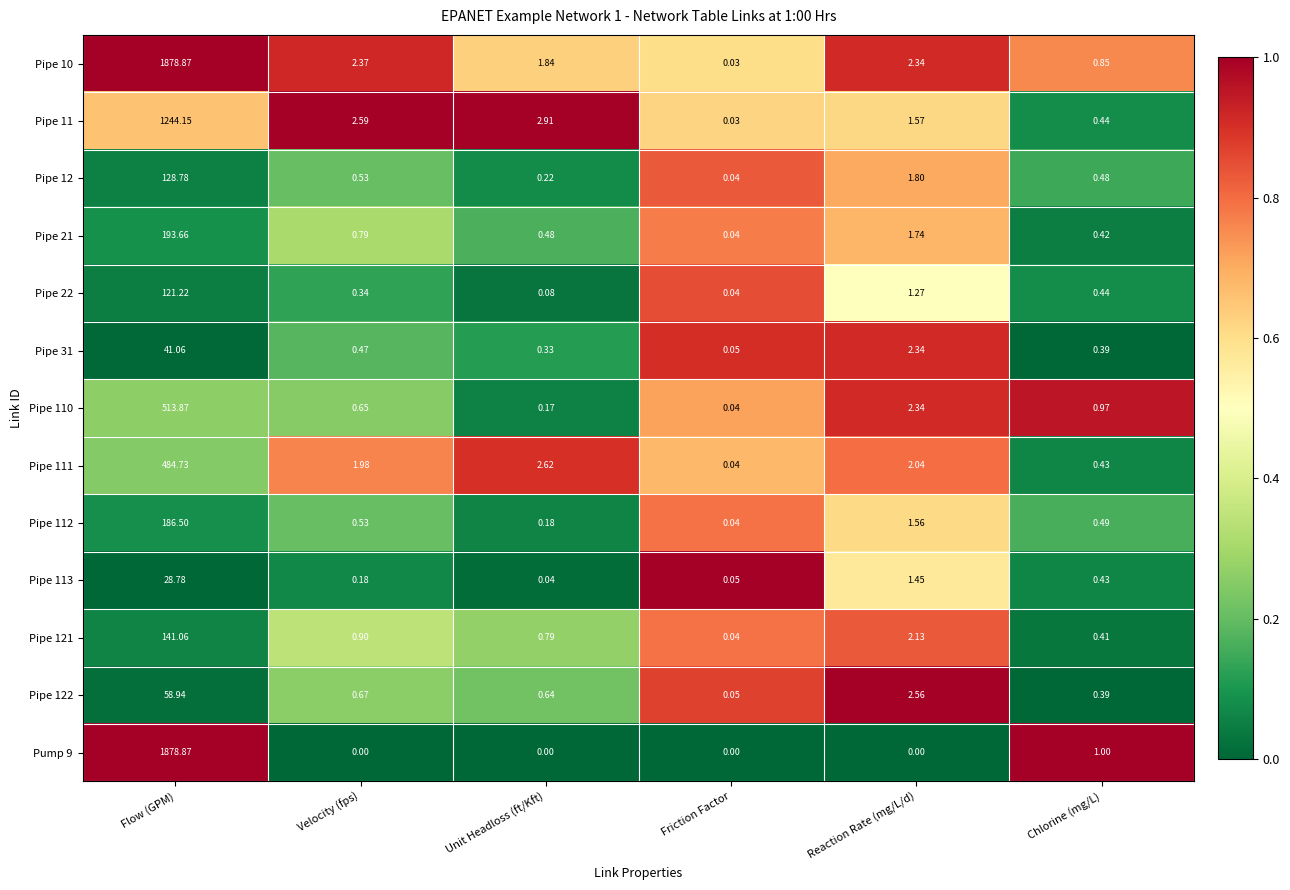

At which label does Pipe 11 reach its peak?

Flow (GPM)